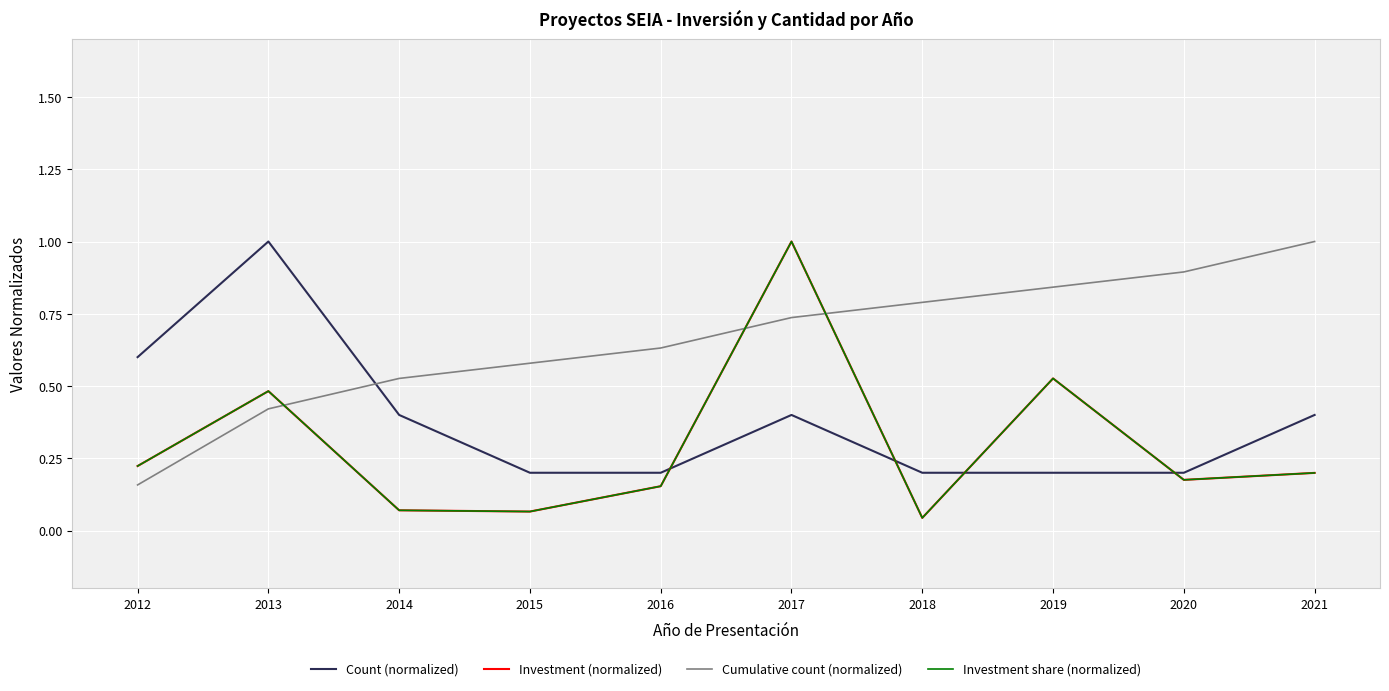

In Count (normalized), how many points are higher than both neighbors (excluding endpoints)?

2